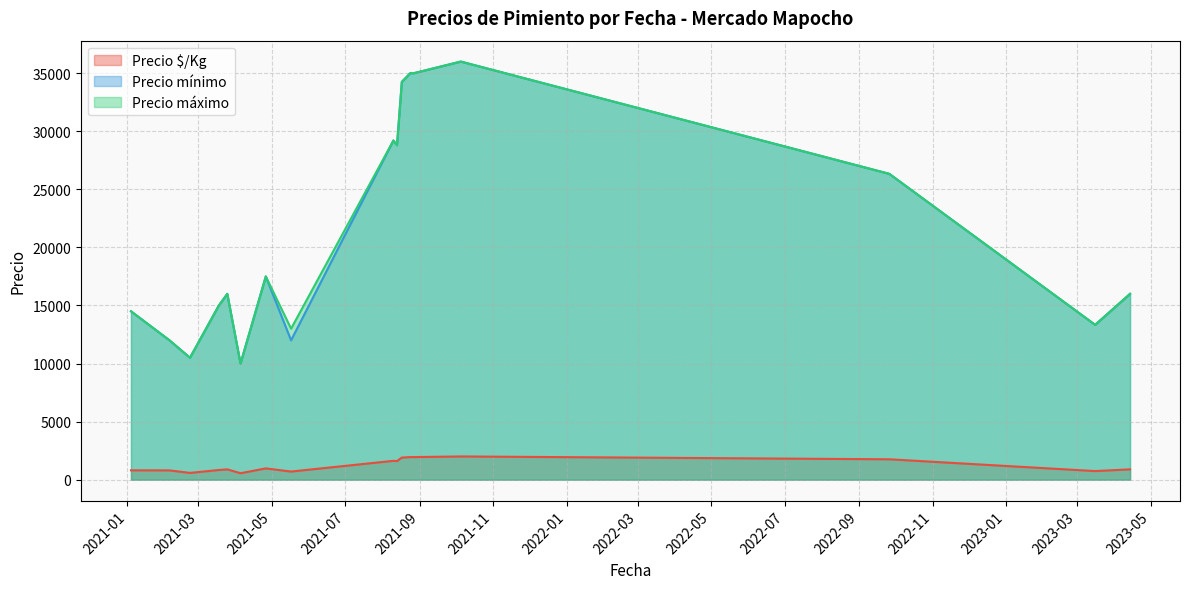

What is the minimum value for Precio mínimo?

10000.0